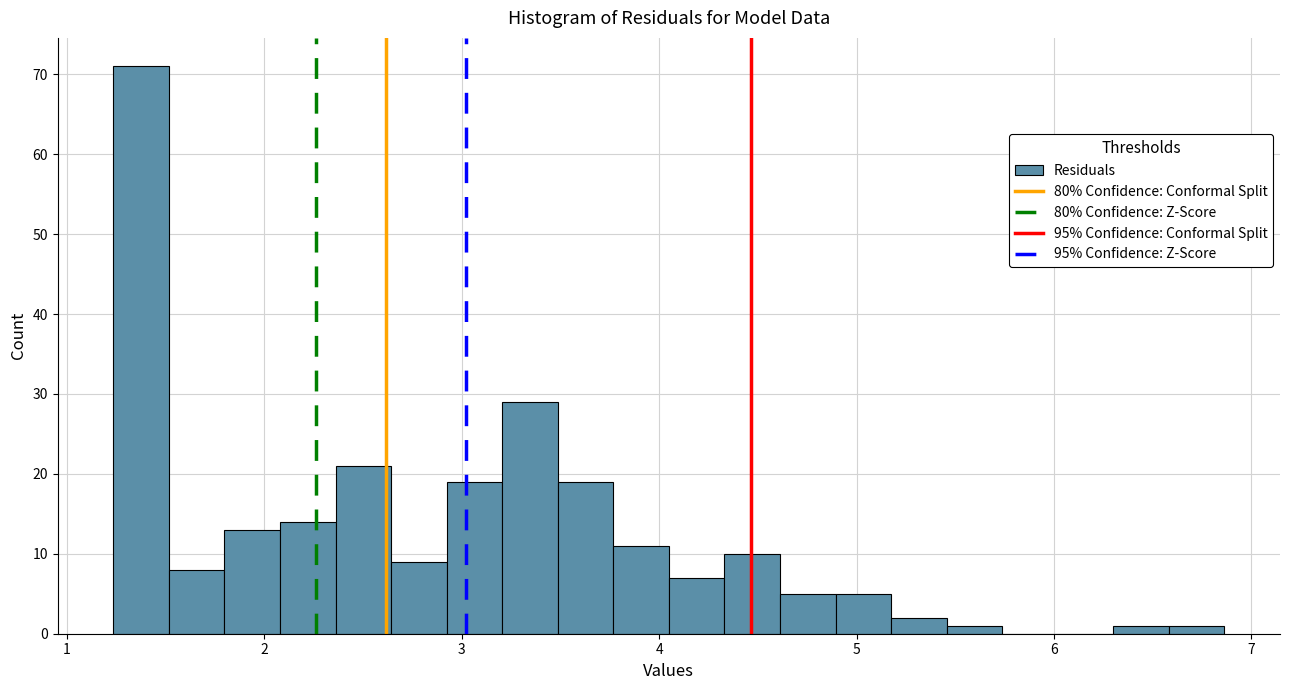

Read against the x-axis, roughly where is the centre of the tallest bar?

1.4